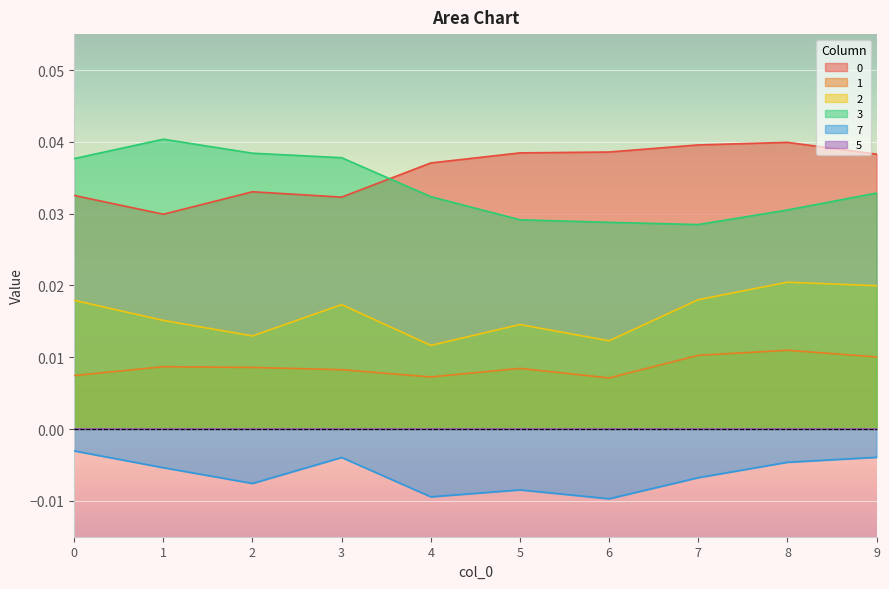

In 2, how many points are lower than both neighbors (excluding endpoints)?

3